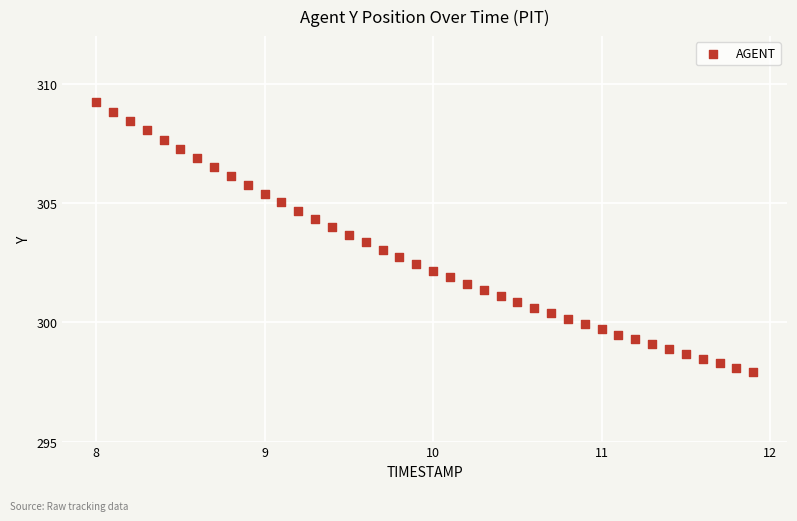

What is the range of X values (max minus min)?

3.9